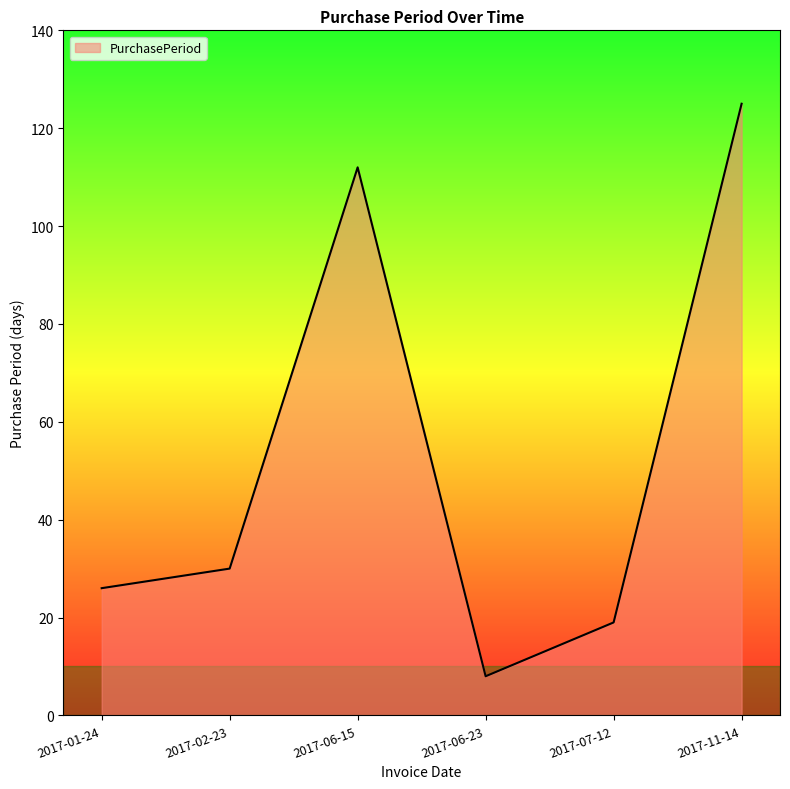

What is the minimum value shown in the chart?

8